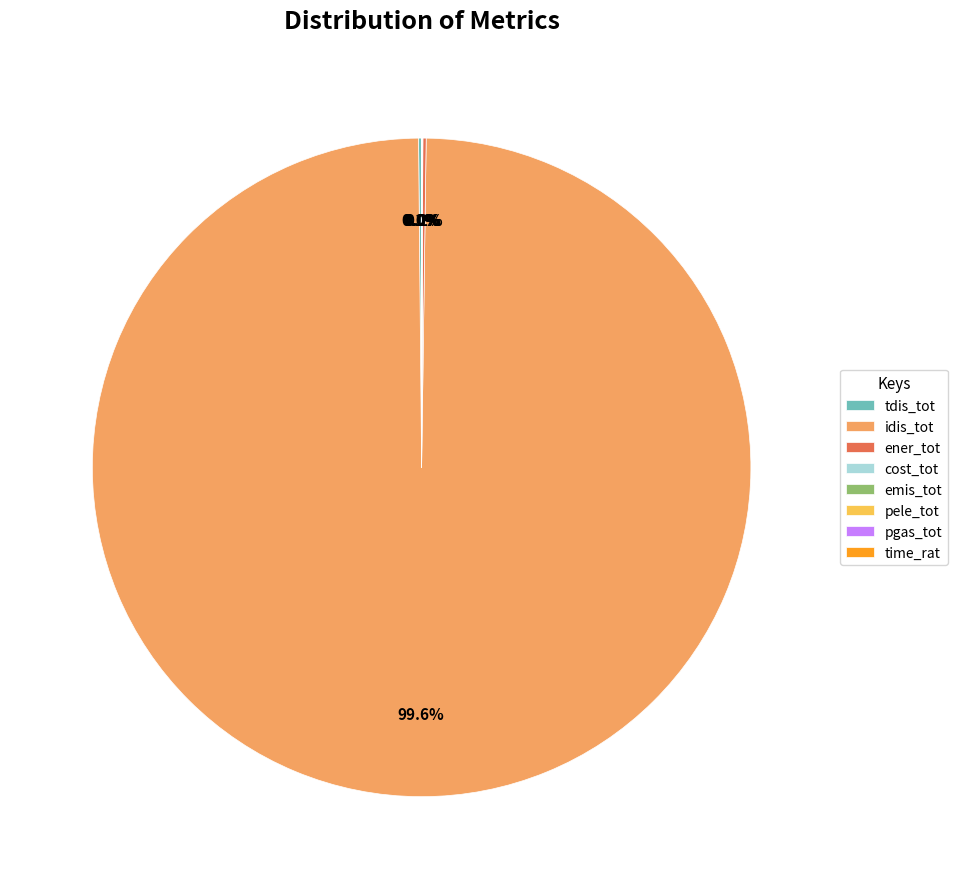

To the nearest percent, what is the combined percentage of idis_tot and emis_tot?

100%